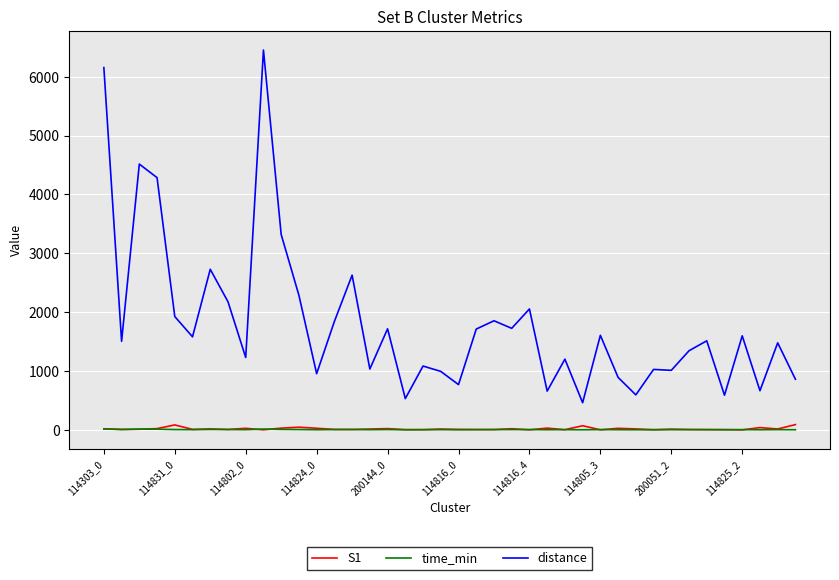

True or false: S1 and distance intersect in this chart.

False